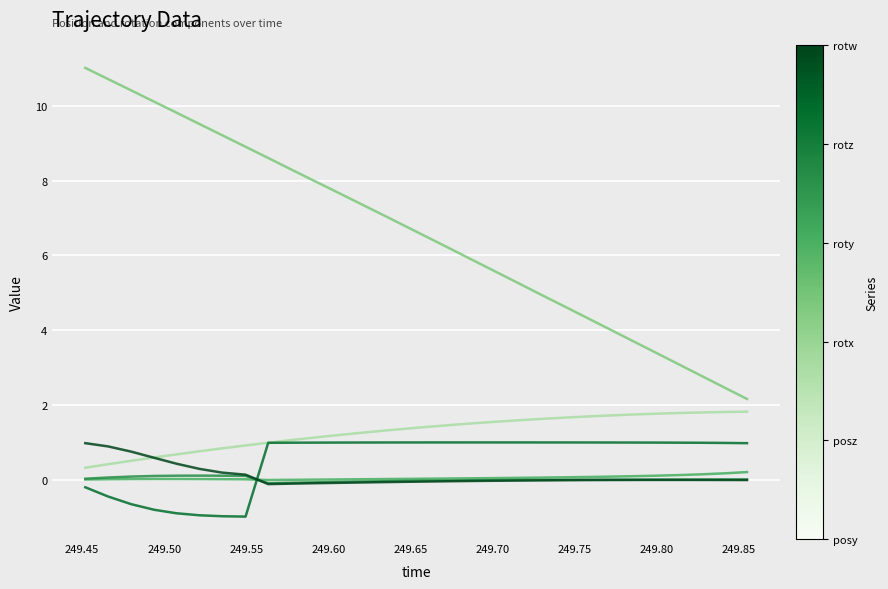

What is the maximum value shown in the chart?

11.0